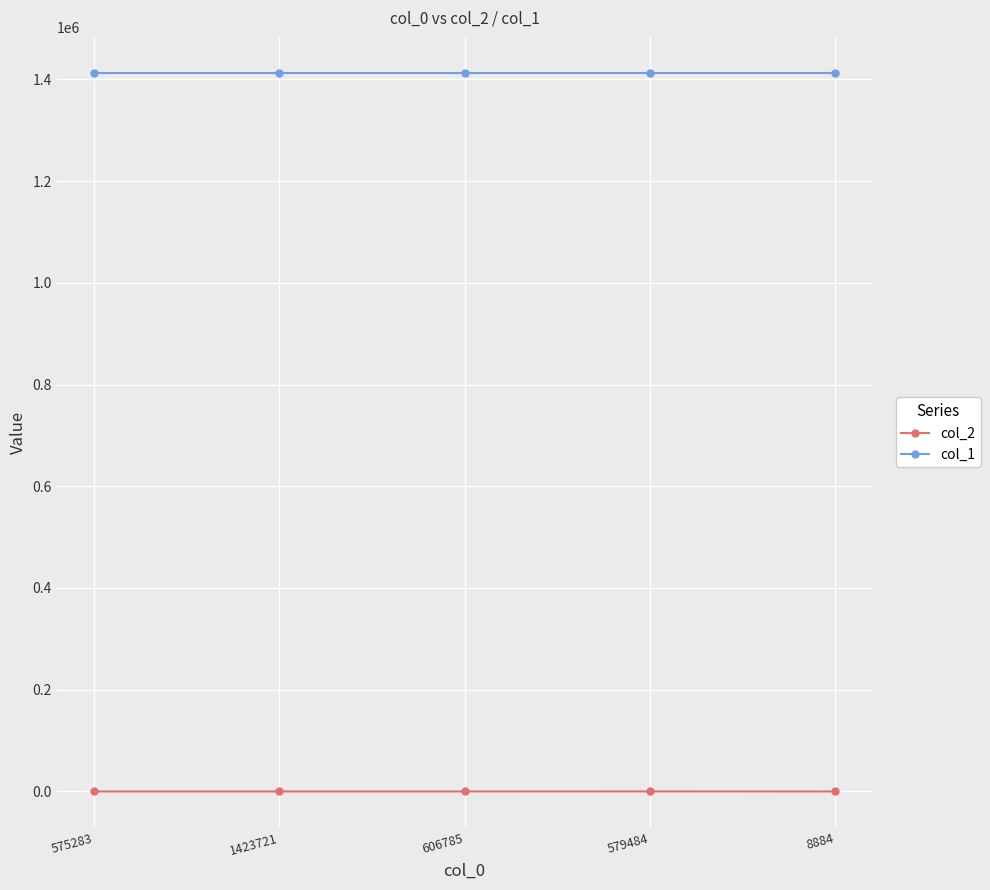

What is the total value across all series at 606785?

1412910